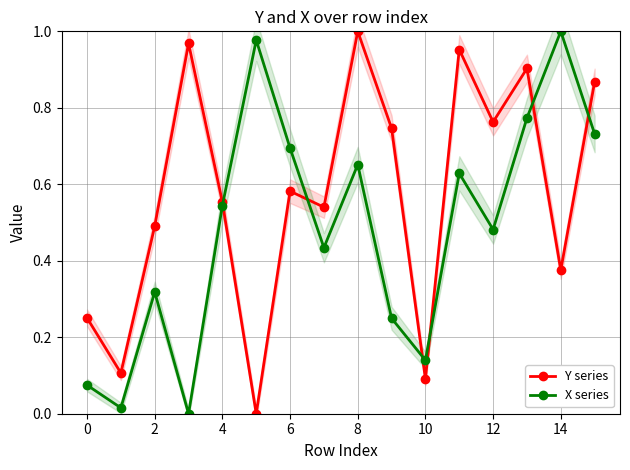

At which label does X series reach its peak?

14